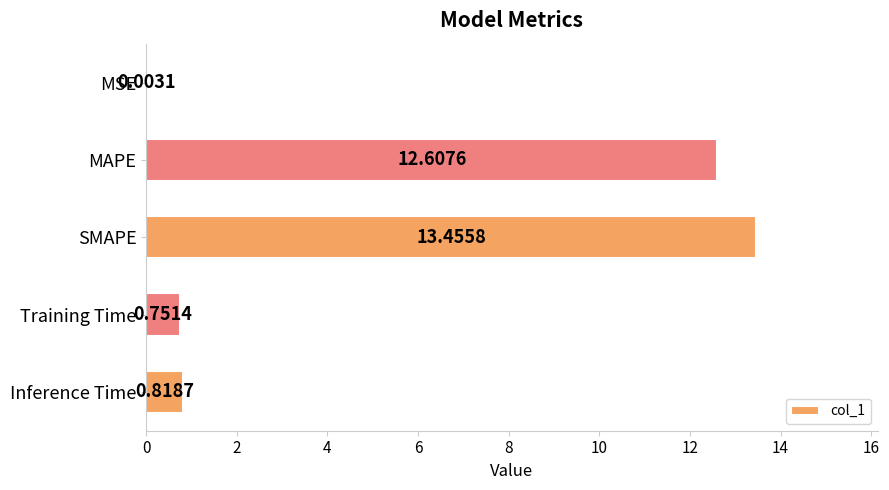

Where is the data nearest to the value 6?

Inference Time